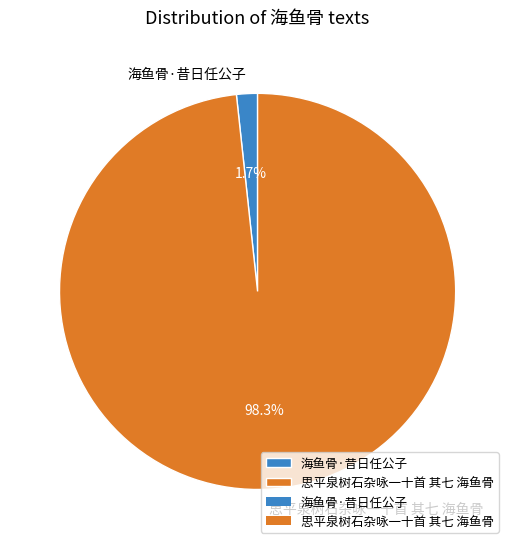

To the nearest percent, what is the combined percentage of 海鱼骨·昔日任公子 and 思平泉树石杂咏一十首 其七 海鱼骨?

100%